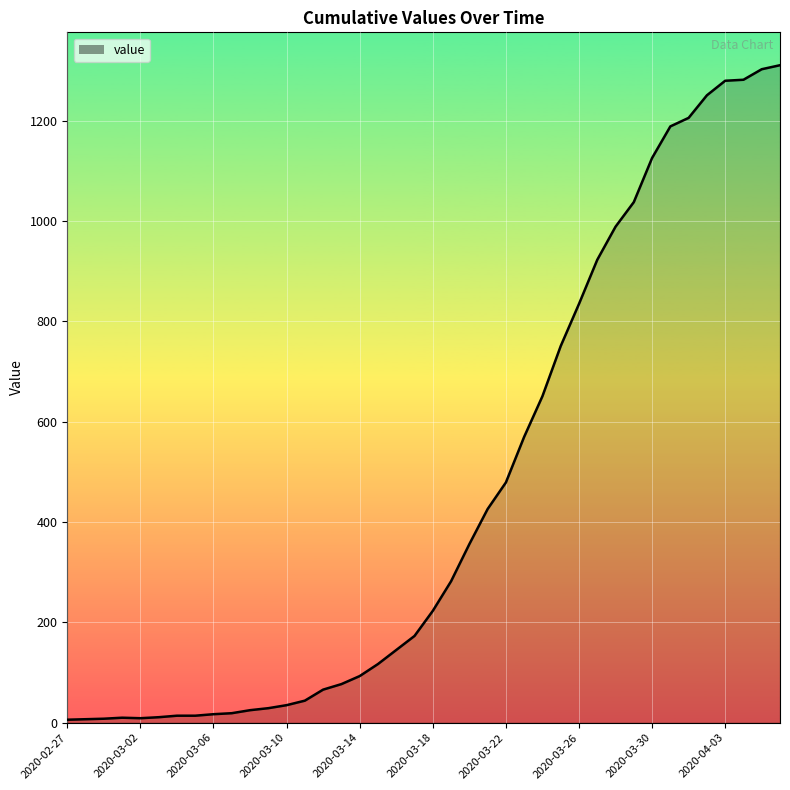

How many lines are shown in the chart?

1